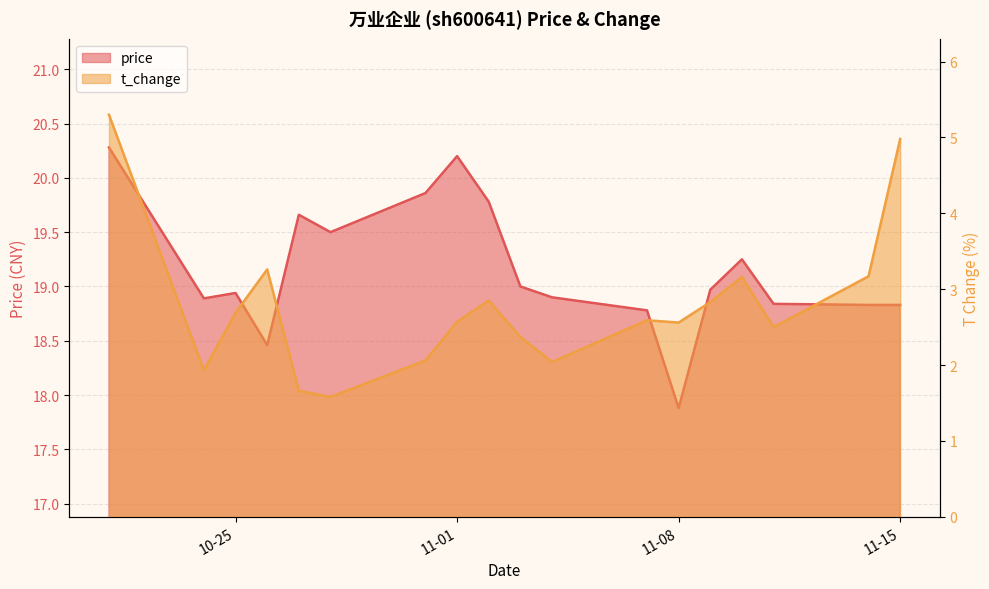

True or false: price and t_change intersect in this chart.

False